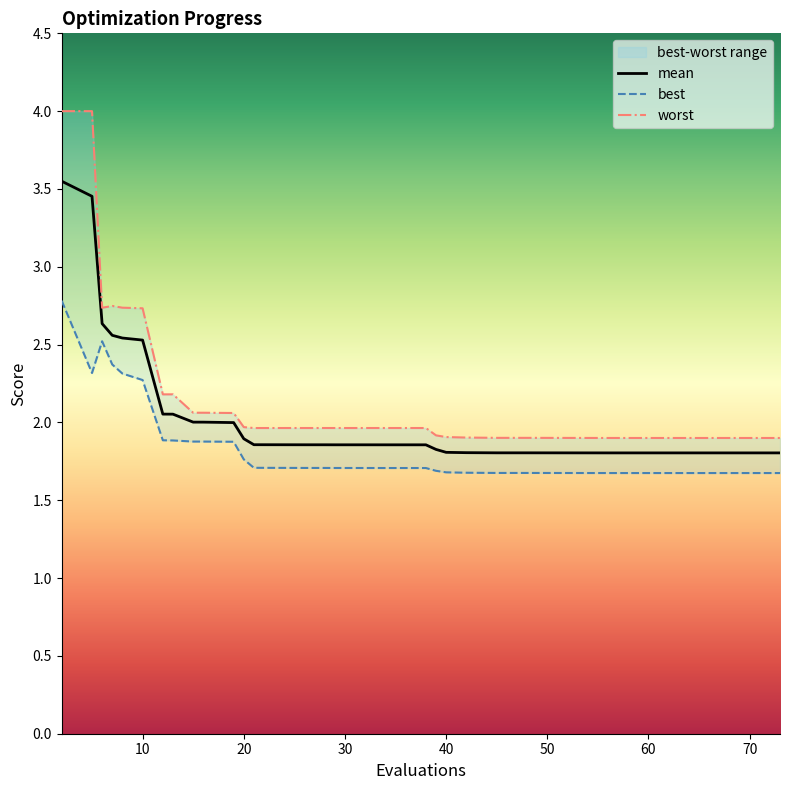

Is the value of best at 30 greater than the value of worst at 23?

No